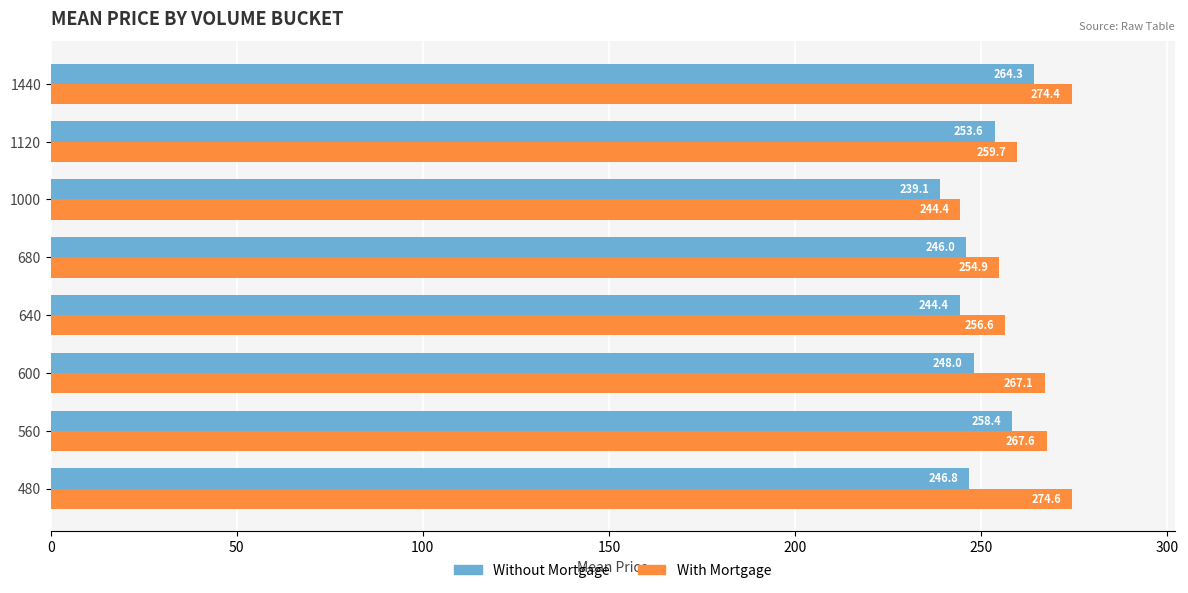

How many values in the Without Mortgage series are below 248?

4